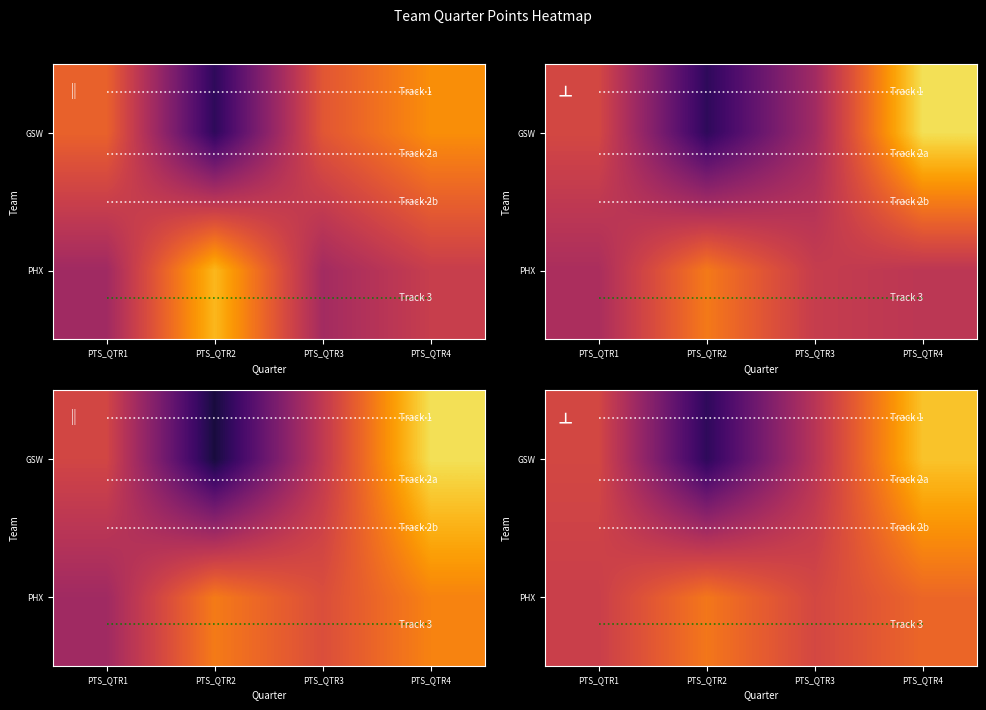

How many values are below 29?

2